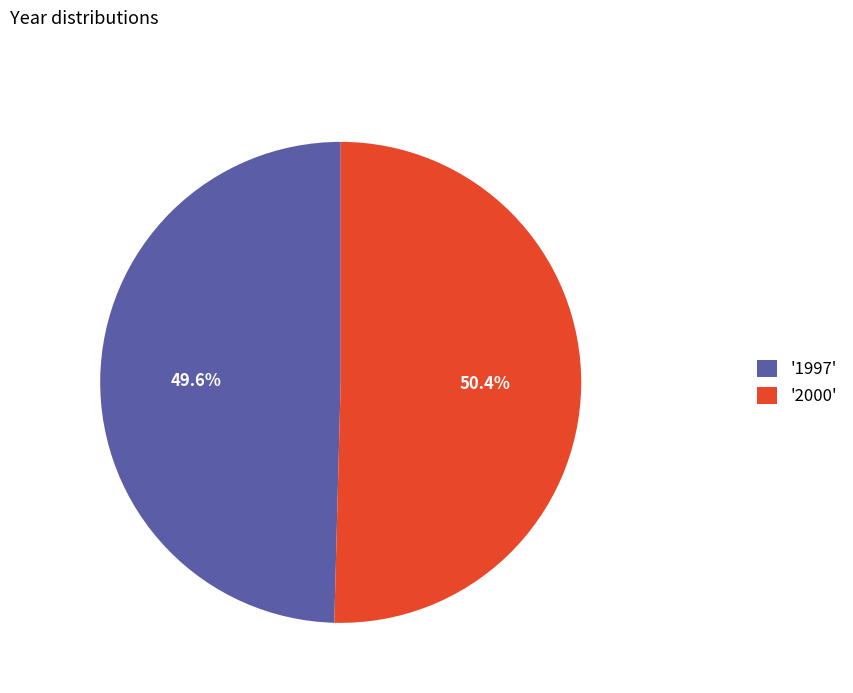

To the nearest percent, what is the average slice percentage?

50%